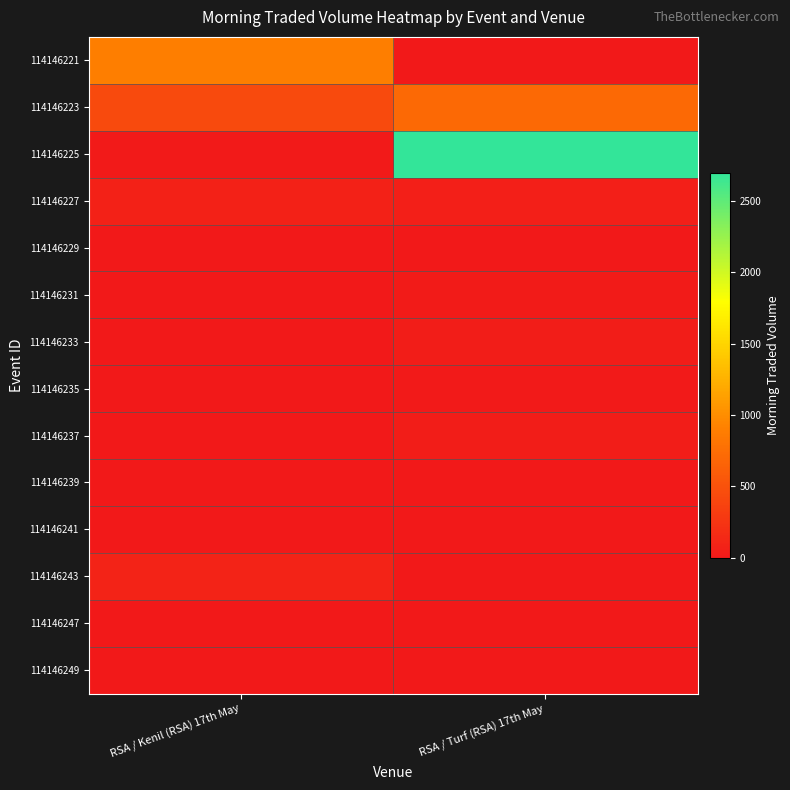

Which series has the widest spread of values?

114146225